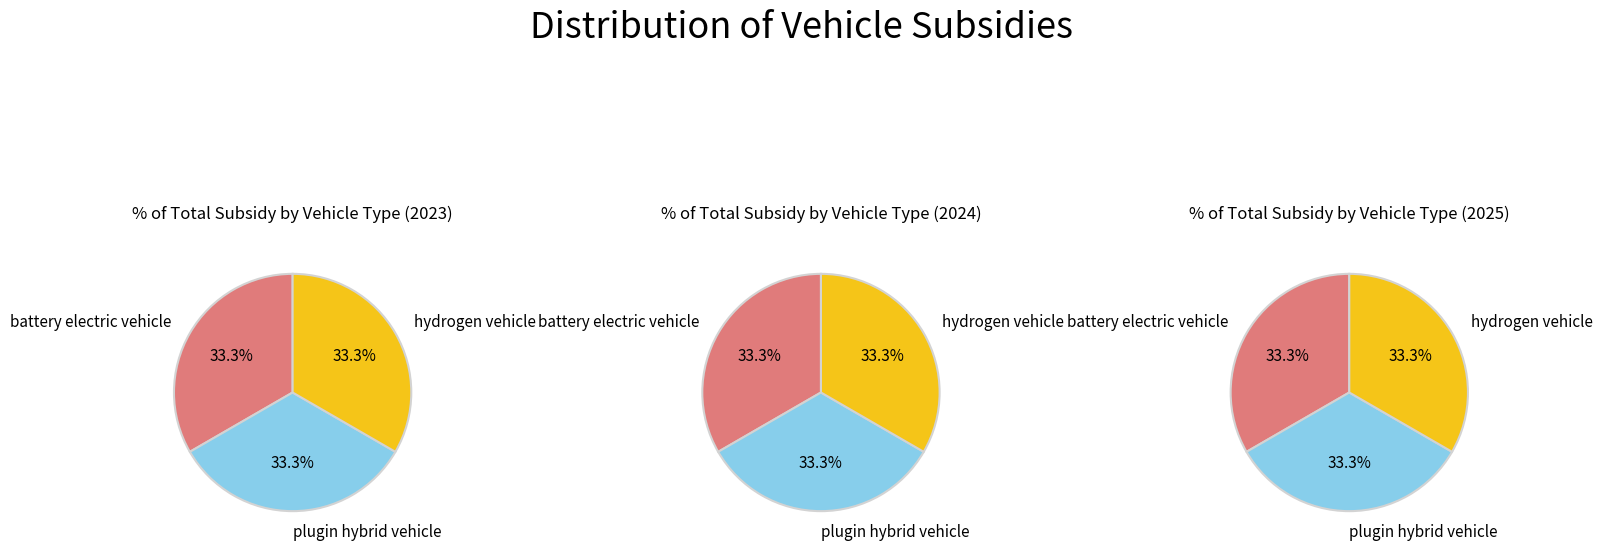

Is it true that plugin hybrid vehicle is 33% of the pie?

True